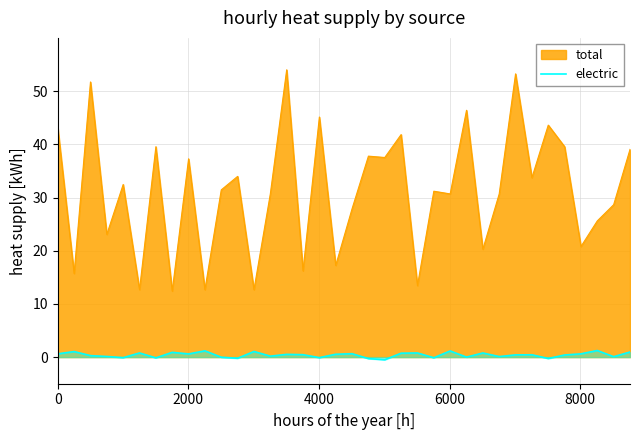

What is the difference between the maximum and minimum values in the electric series?

1.7